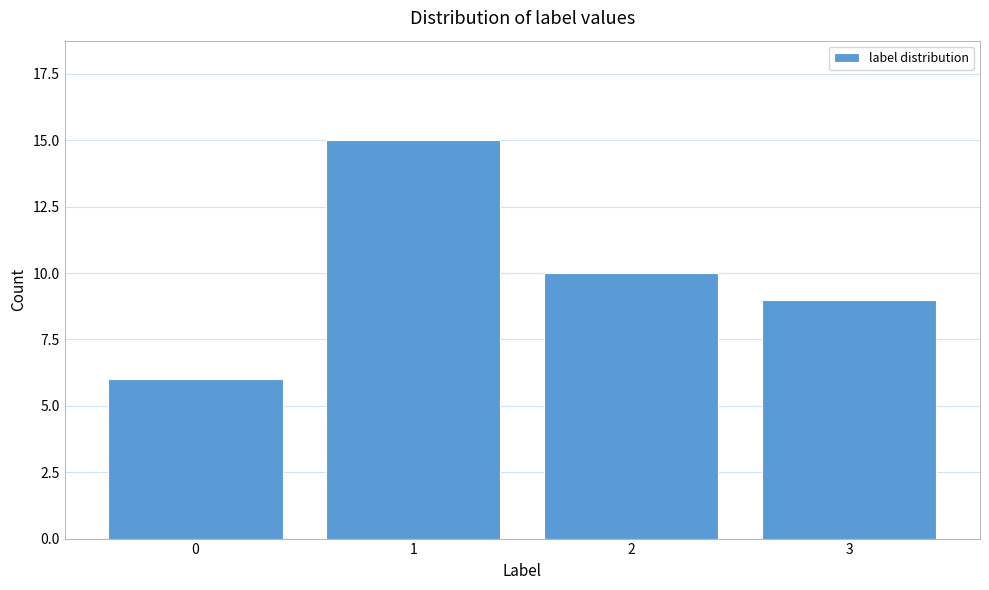

Reading left to right, extract all data points from this chart.

0=6	1=15	2=10	3=9